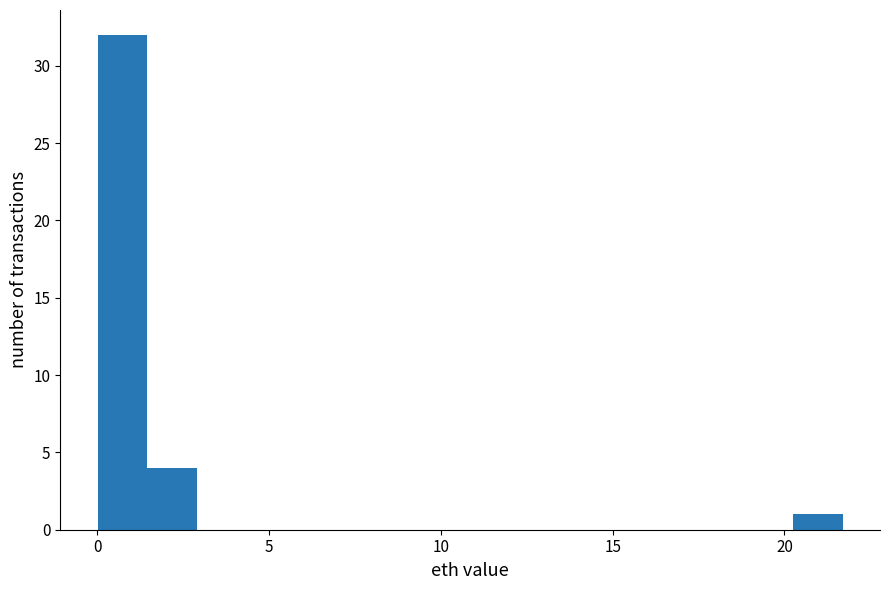

Around what value on the x-axis is the tallest bar? Give the approximate position of its centre, as read against the axis.

0.5